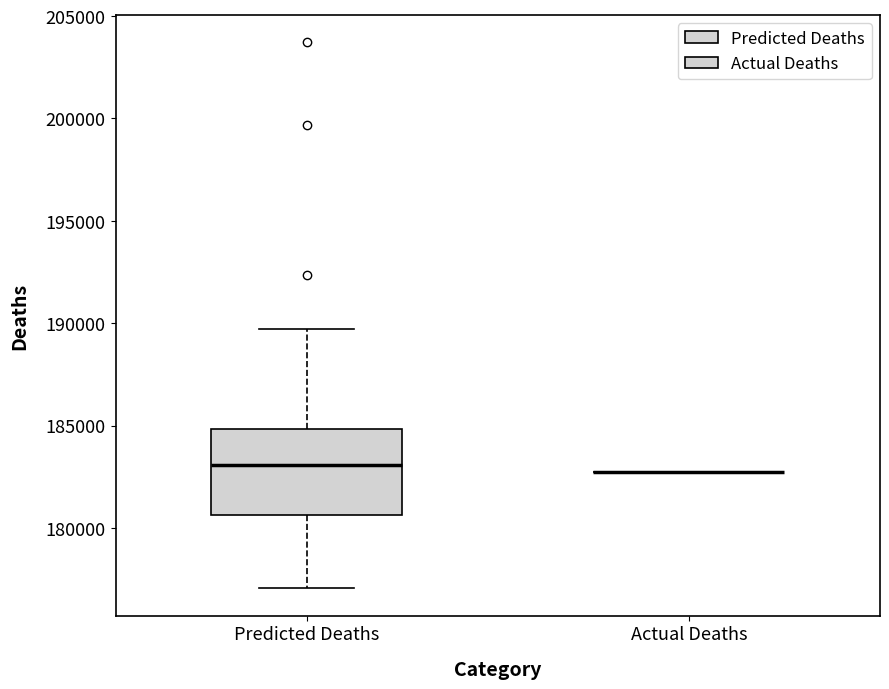

Comparing the boxes themselves (not the whiskers), which one is the tallest?

Predicted Deaths